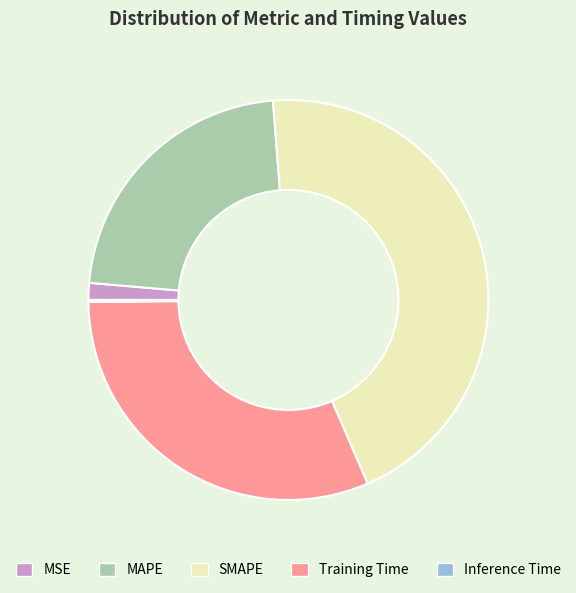

The Training Time slice represents 37% of the pie. True or false?

False